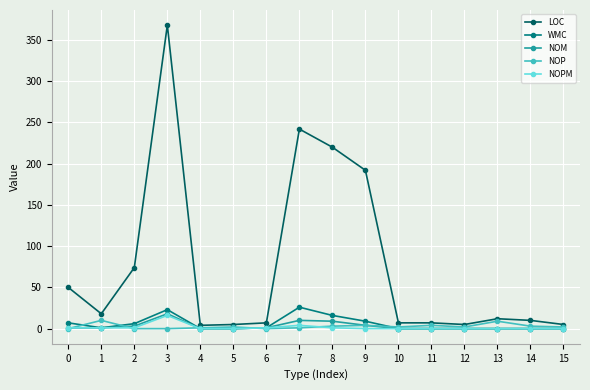

Where is the first local maximum for NOP?

1